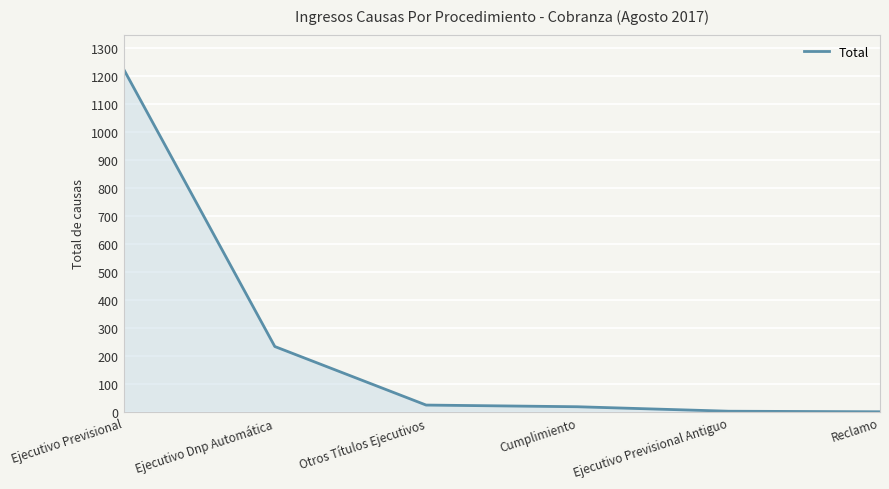

How many series are shown in this chart?

1